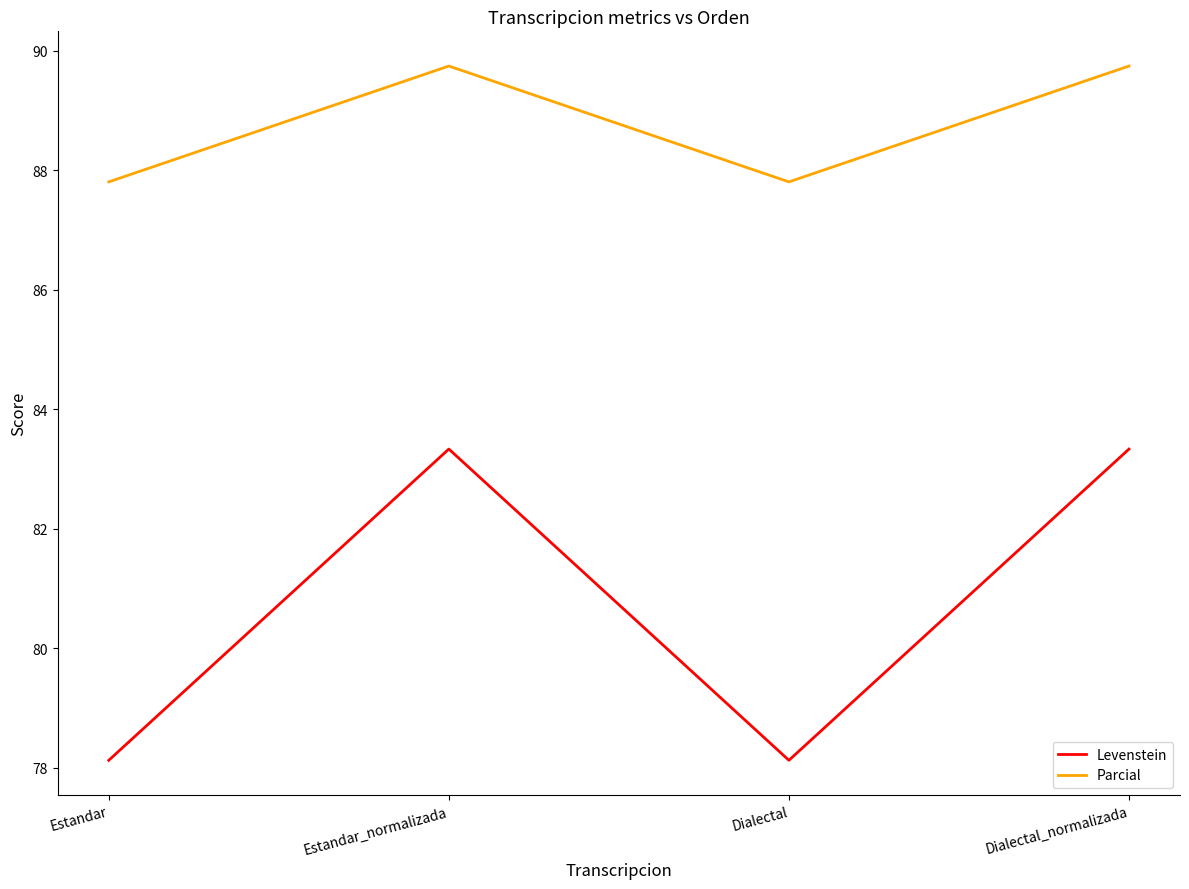

Reading left to right, what are all the values shown in this chart?

Levenstein: 78.1	83.3	78.1	83.3
Parcial: 87.8	89.7	87.8	89.7